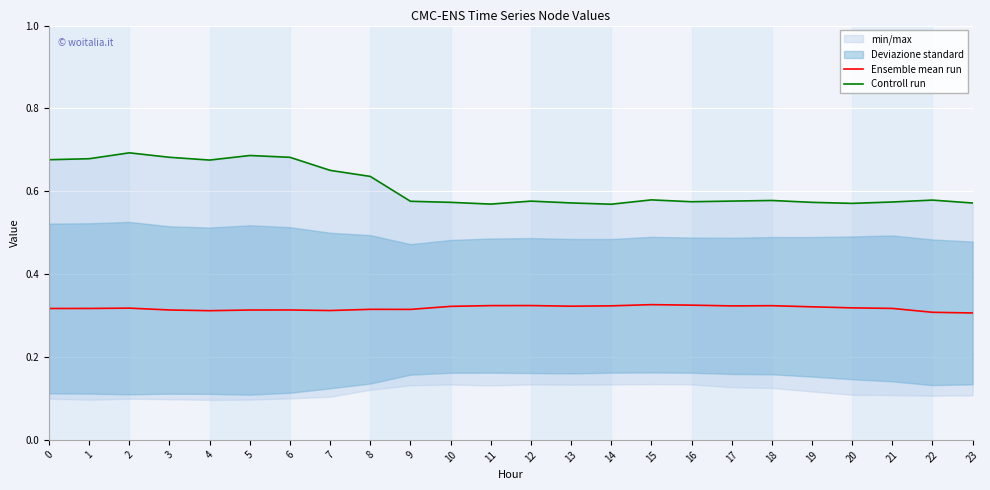

Read the Controll run value at 6.

0.7